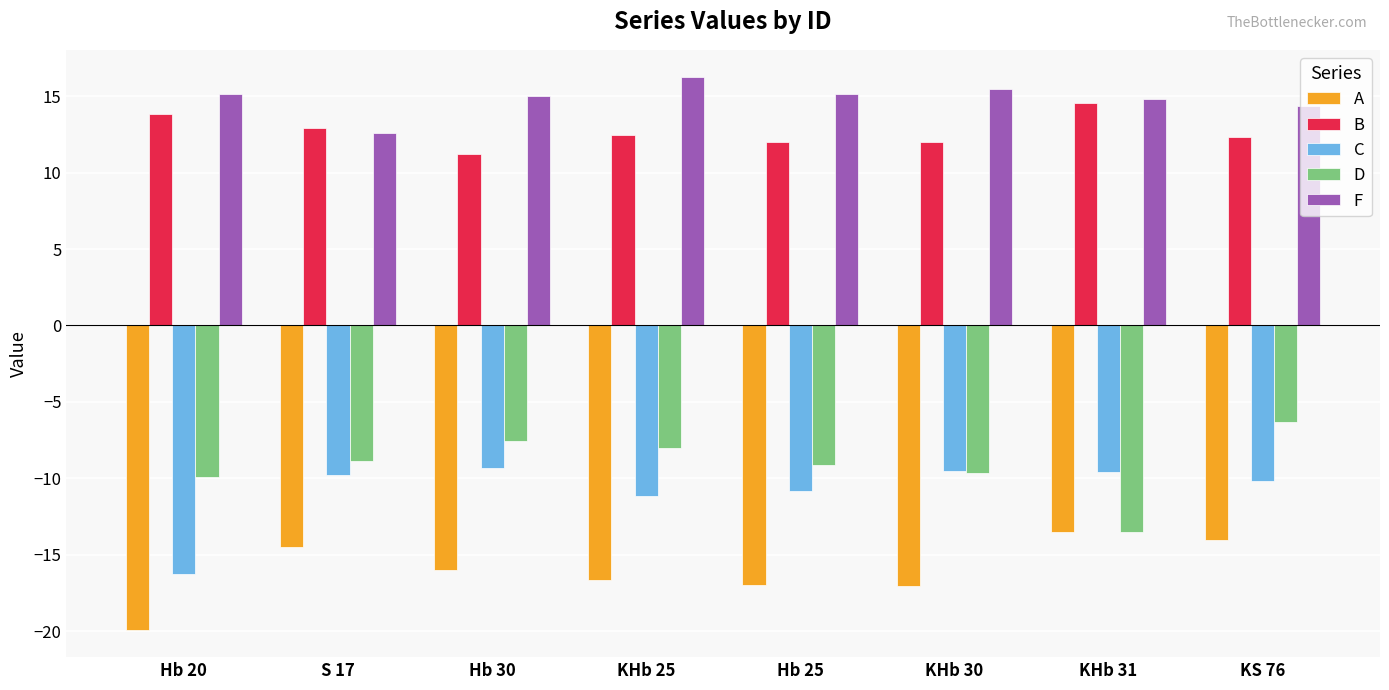

The C series shows -14.9 at S 17. True or false?

False